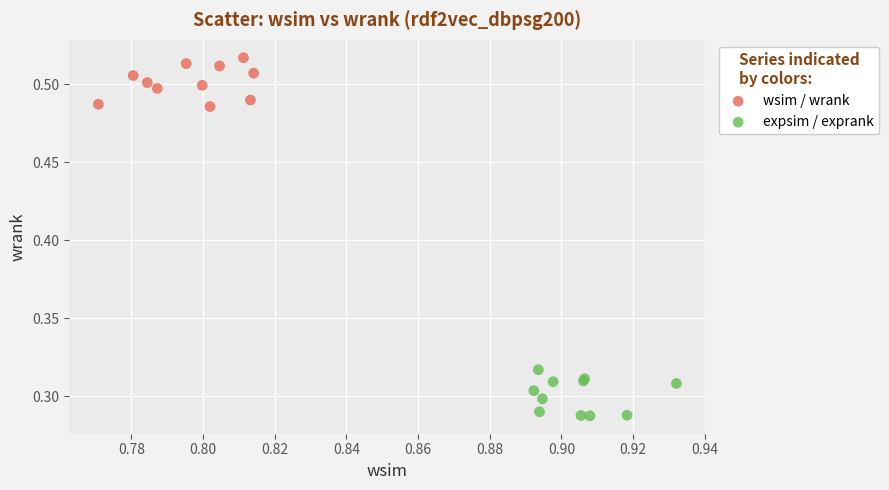

What are all the series names shown in the legend?

wsim / wrank, expsim / exprank